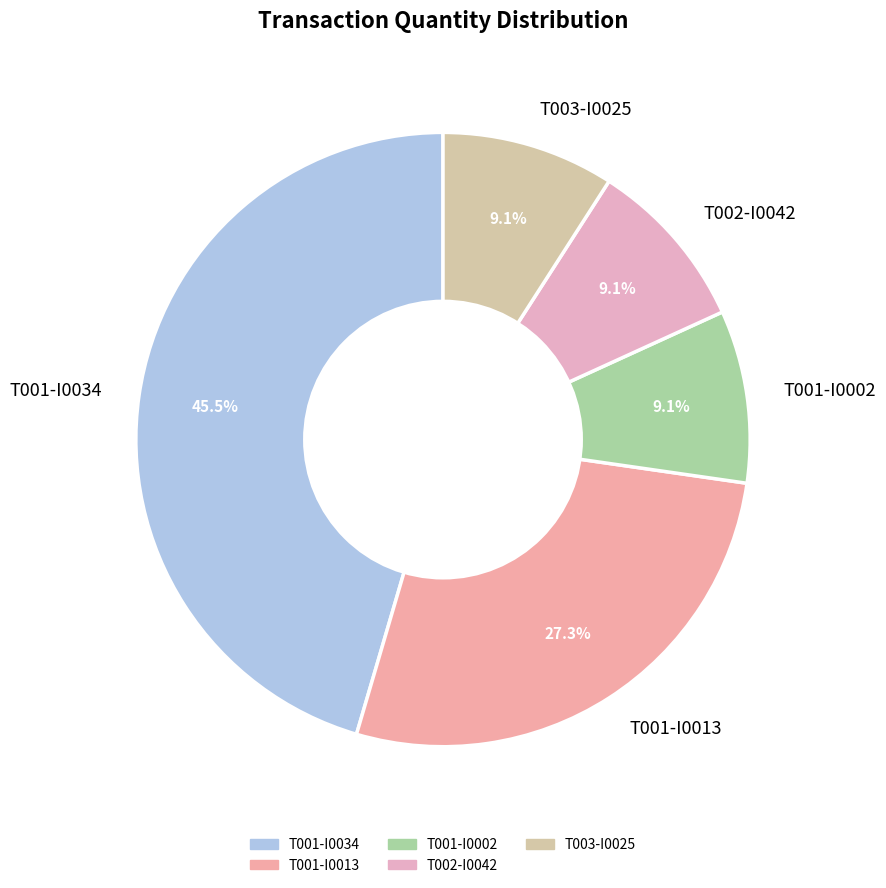

What portion of the pie excludes T002-I0042?

90.9%